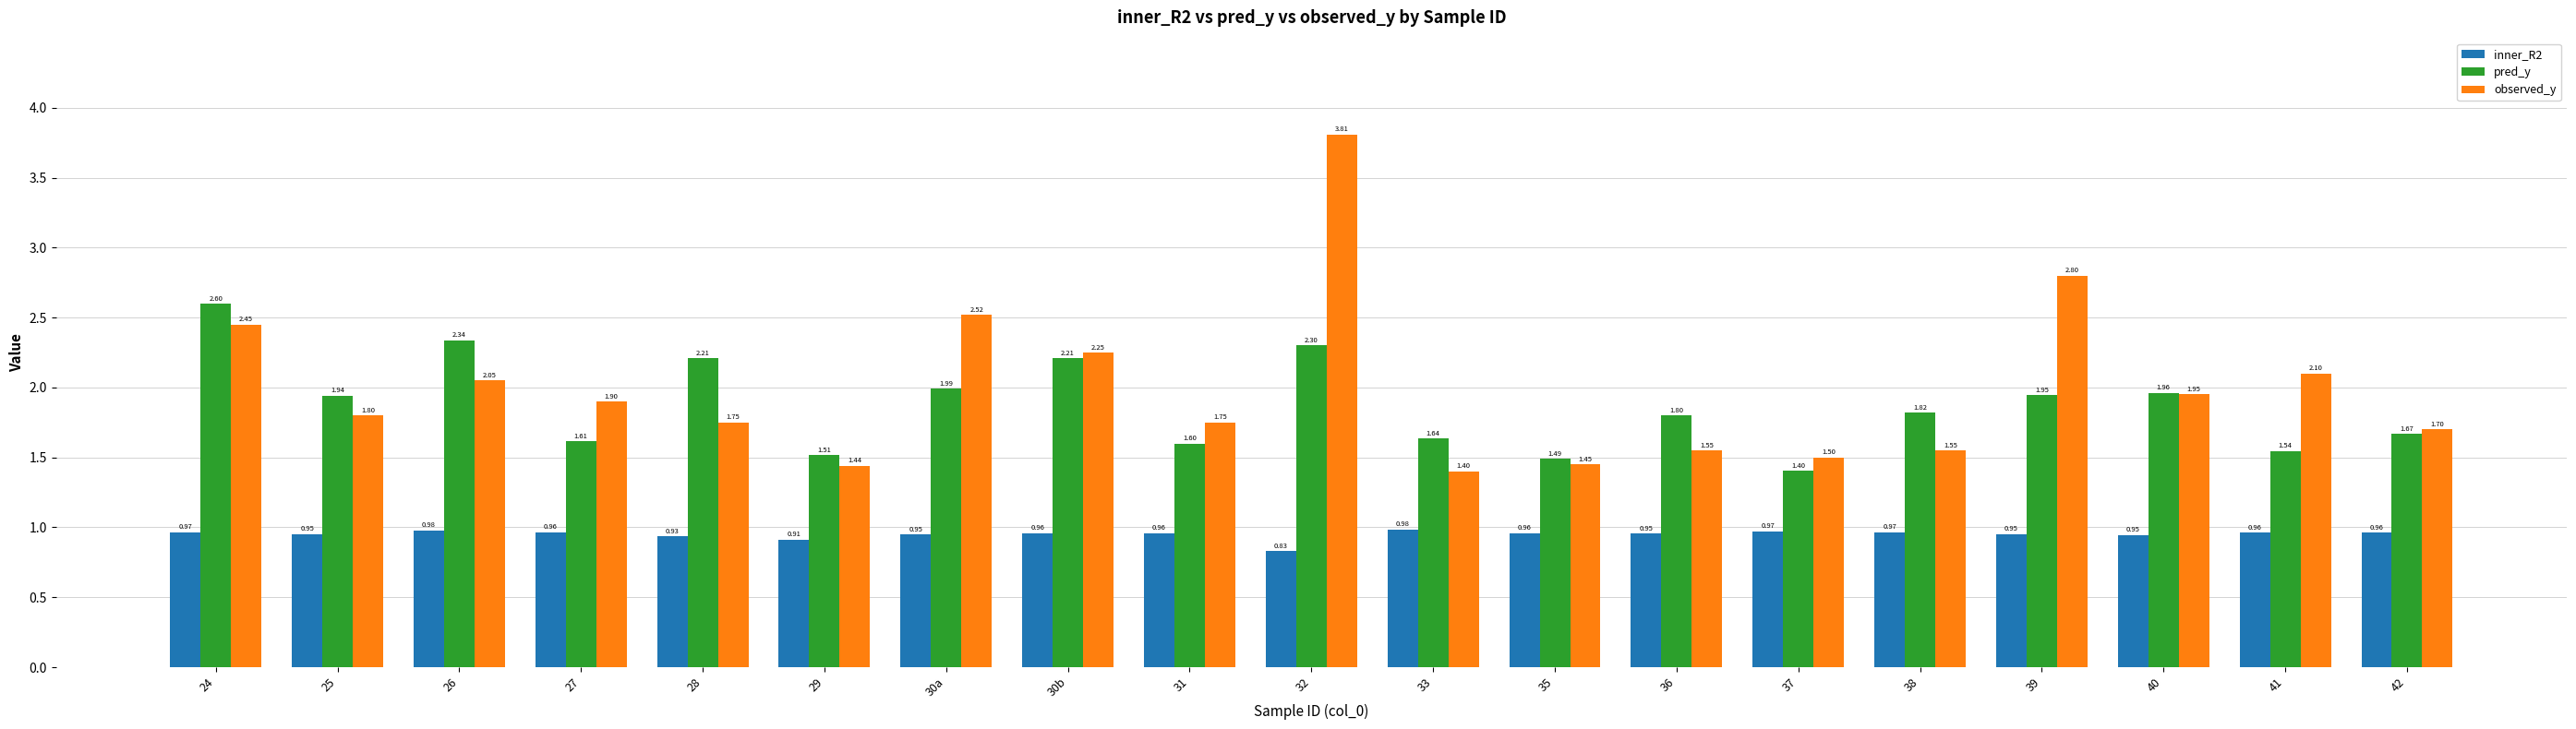

What is the difference between the maximum and second lowest values in the pred_y series?

1.1